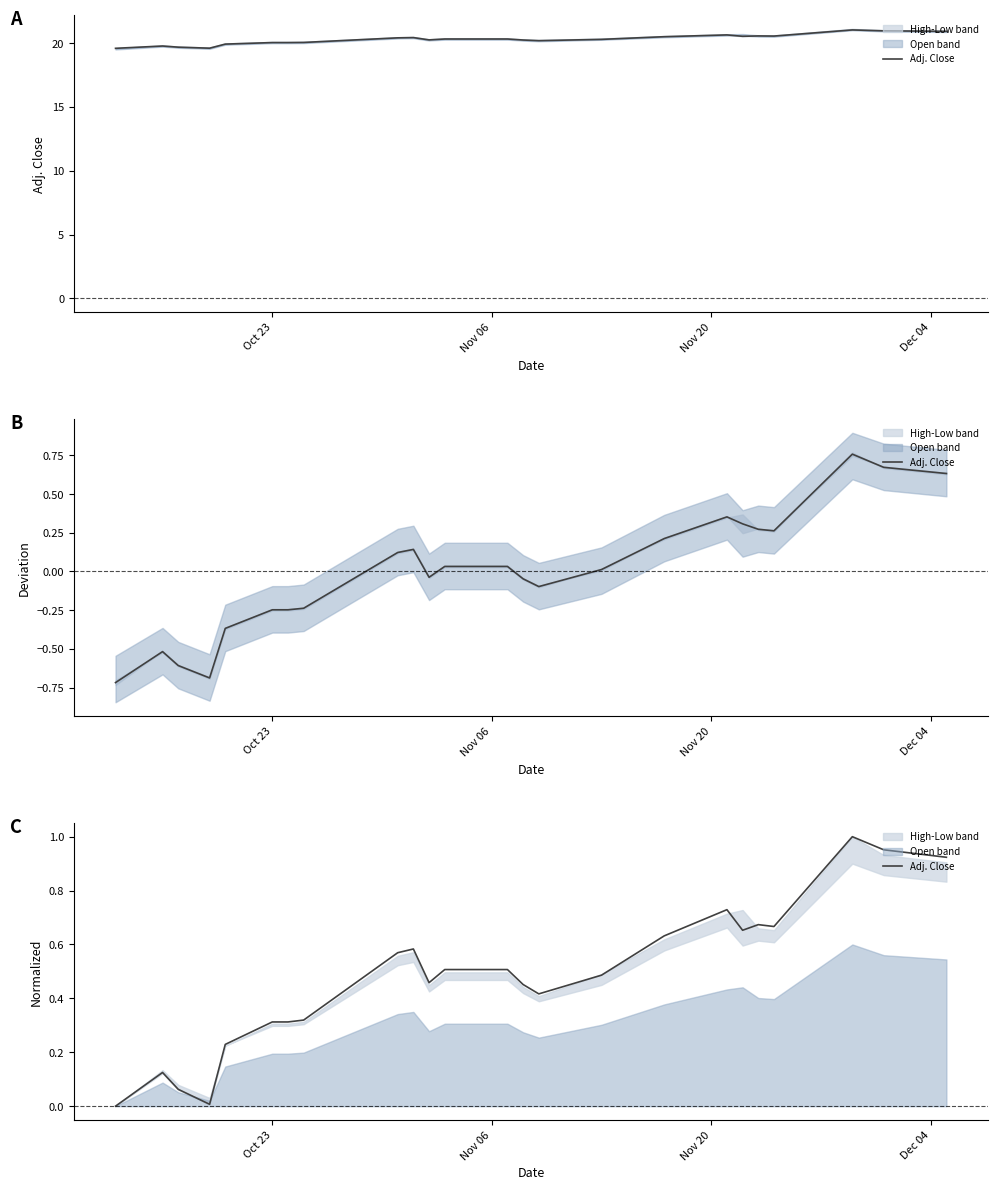

How many lines are shown in the chart?

1